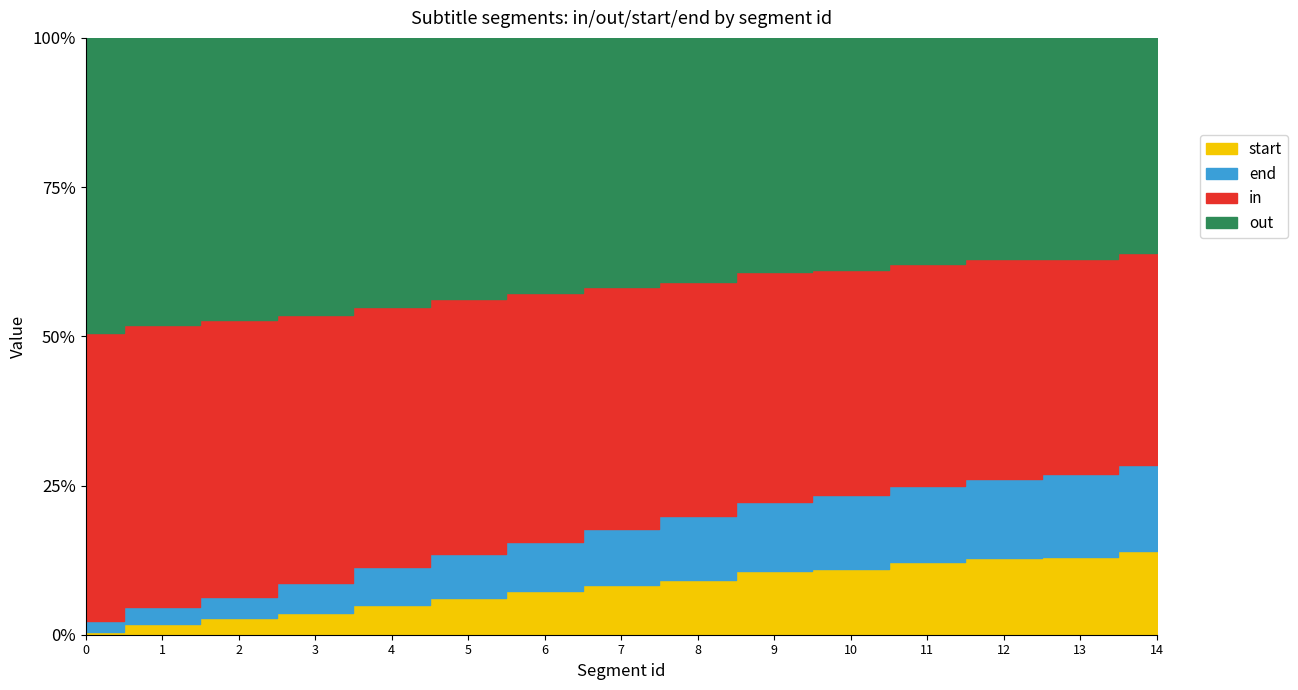

Count the number of categories in the chart.

15